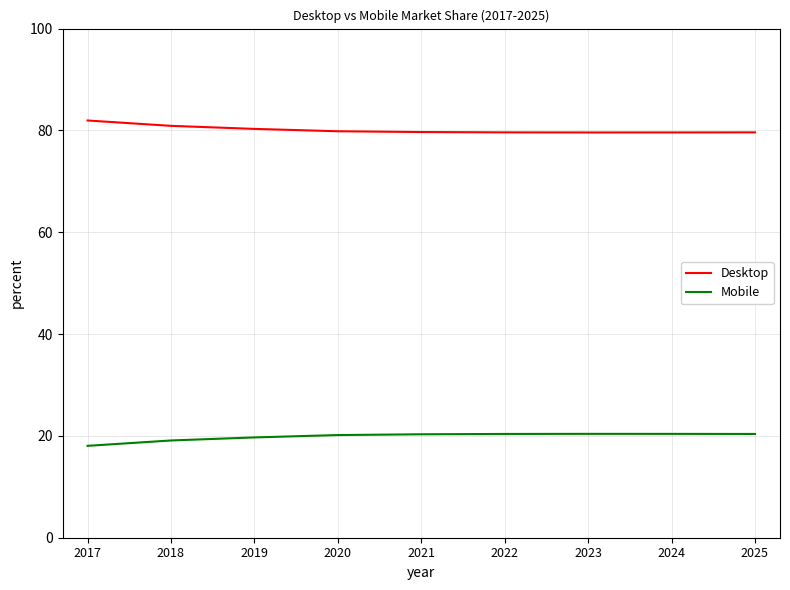

What is the minimum value shown in the chart?

18.0